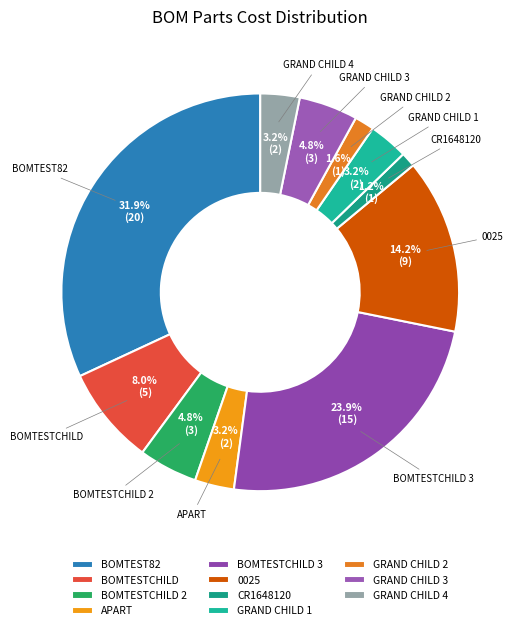

Is there any slice that represents more than half of the pie?

No